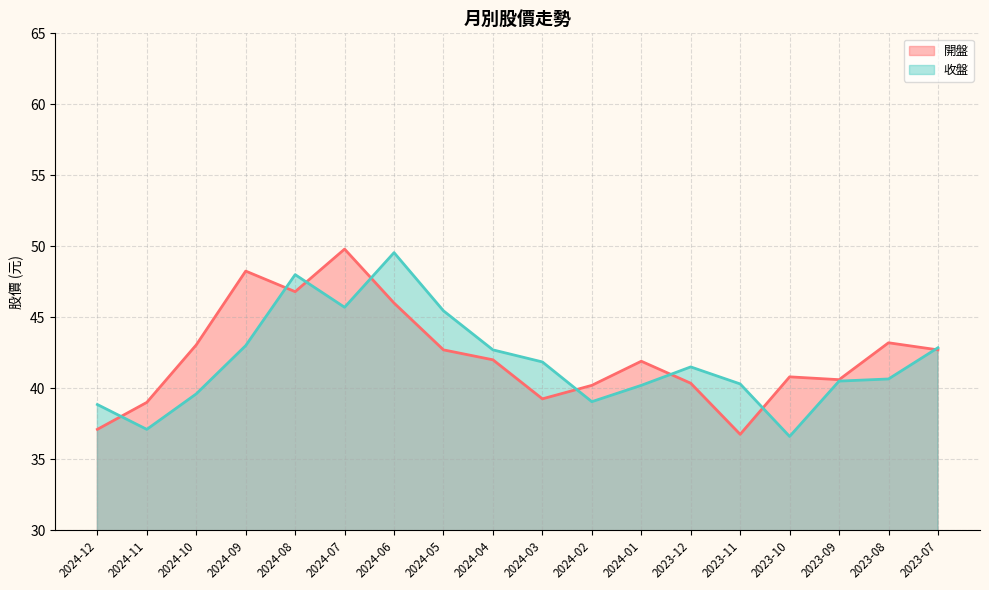

What is the maximum value shown in the chart?

49.8